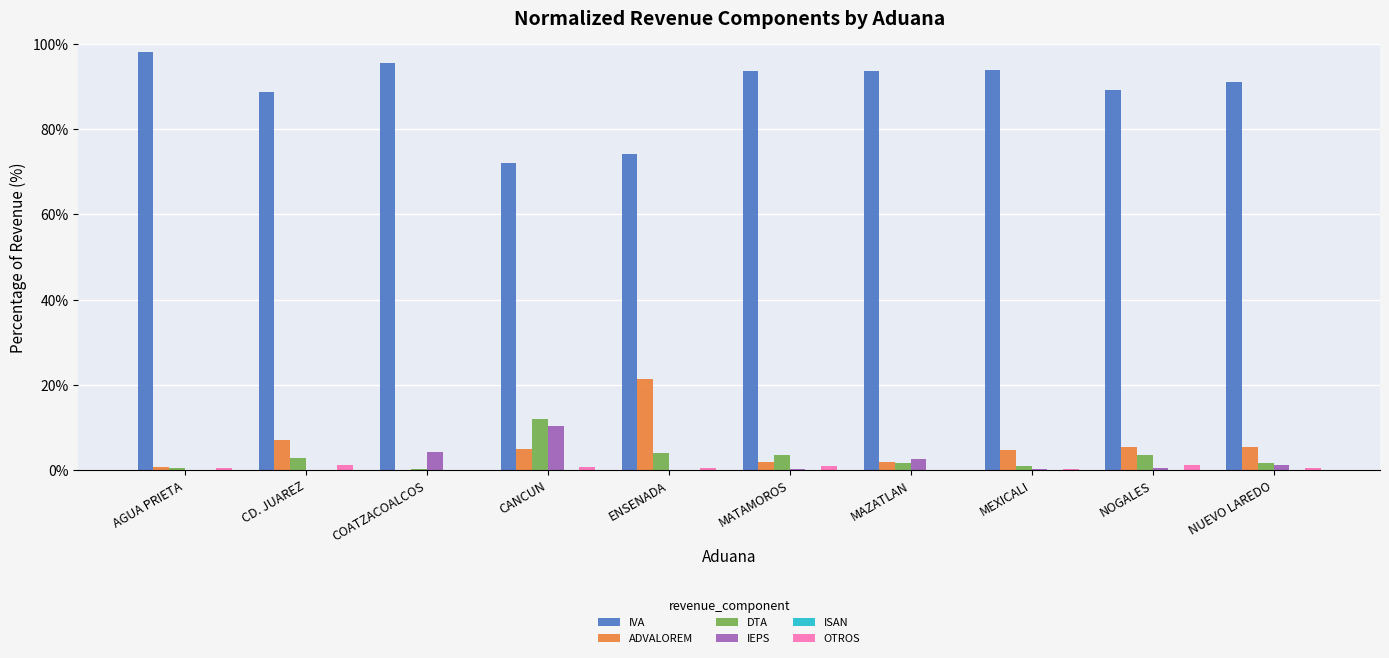

Which series has the largest total across all categories?

IVA